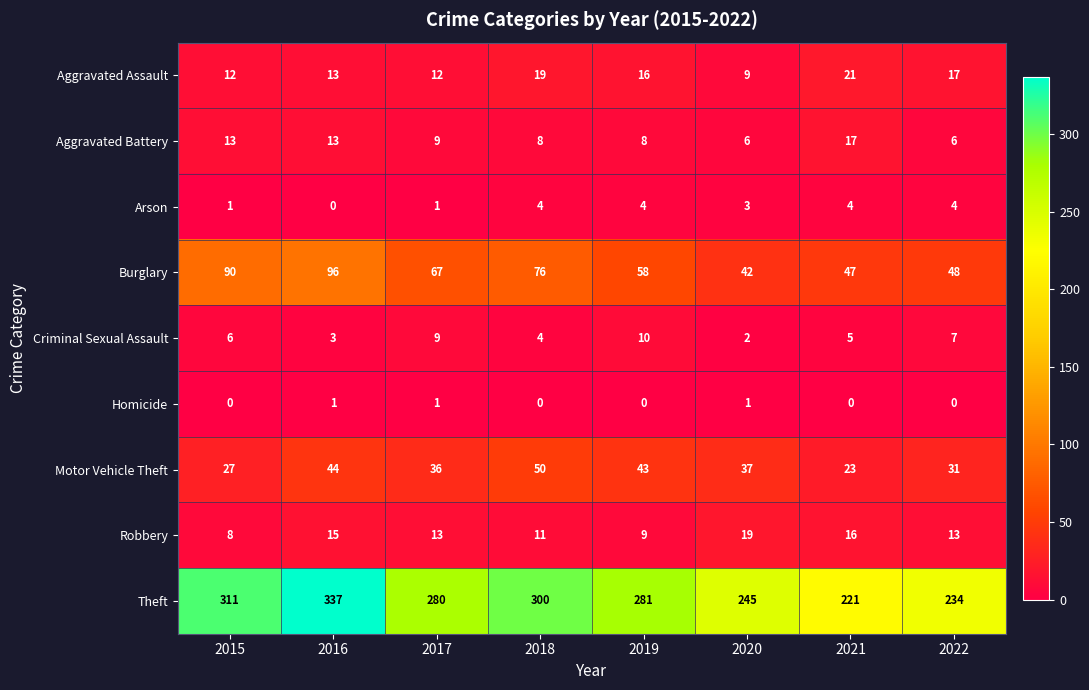

At 2022, list the series in order from largest to smallest.

Theft, Burglary, Motor Vehicle Theft, Aggravated Assault, Robbery, Criminal Sexual Assault, Aggravated Battery, Arson, Homicide